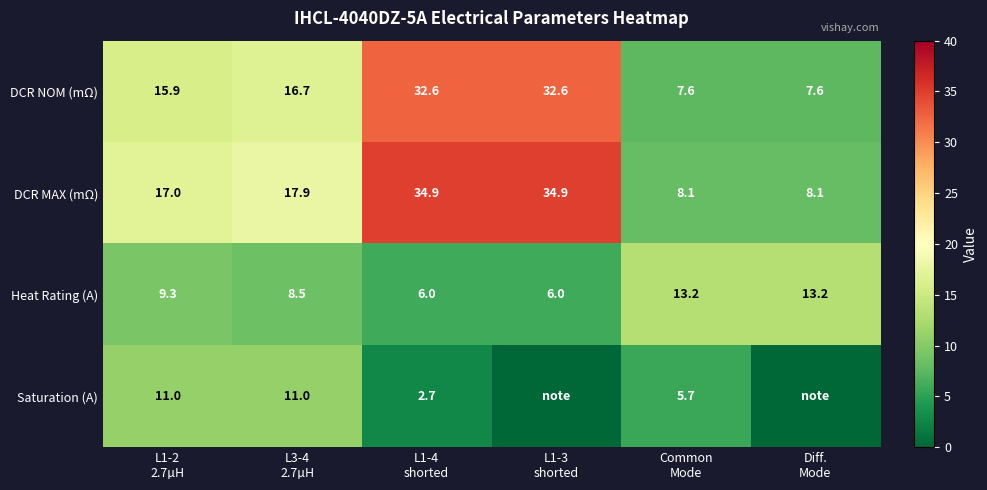

What is the difference between the highest and lowest values at L1-2
2.7µH?

7.7